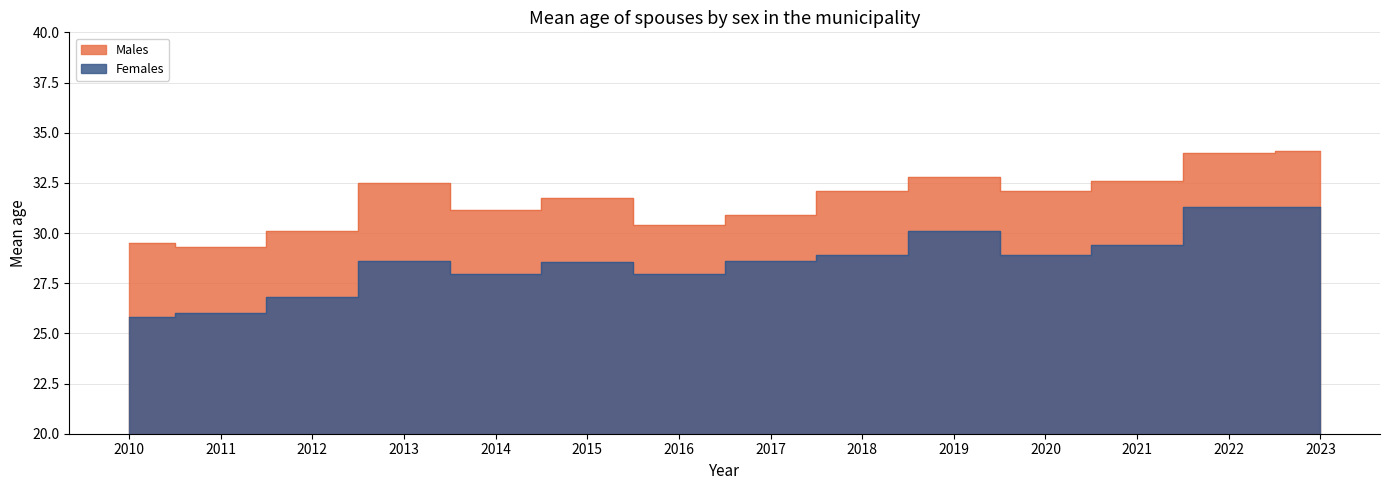

Rank the categories by Males value from lowest to highest.

2011, 2010, 2012, 2016, 2017, 2014, 2015, 2018, 2020, 2013, 2021, 2019, 2022, 2023